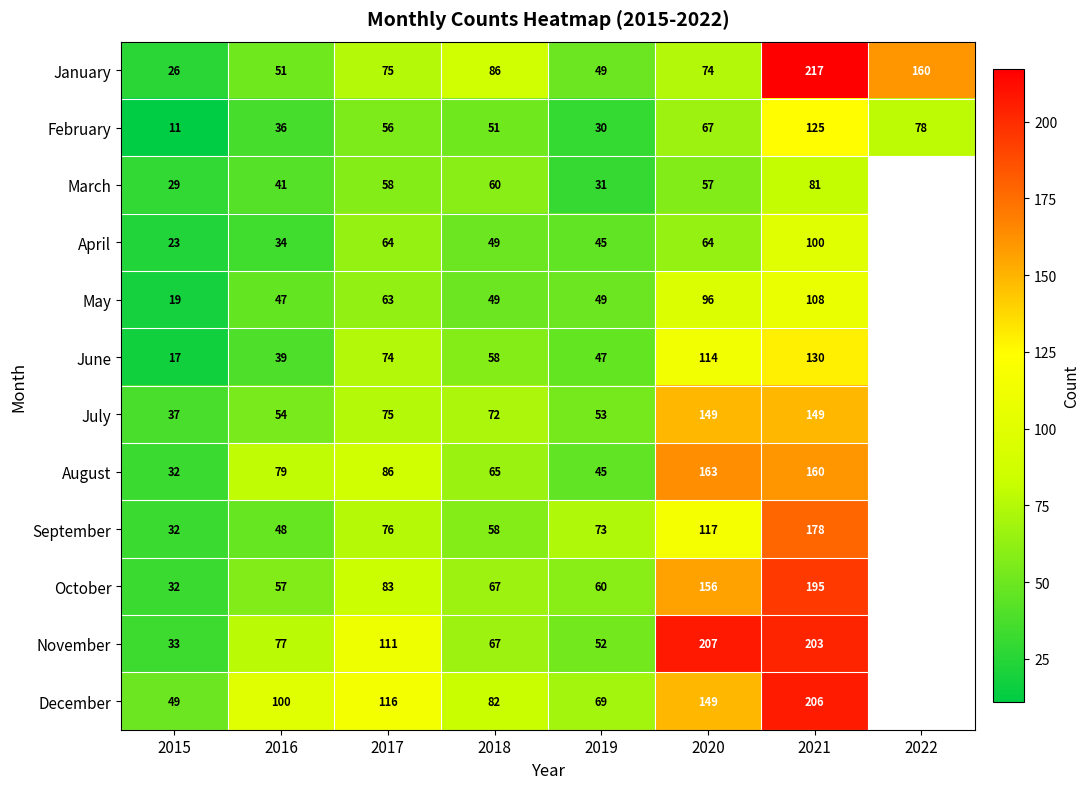

Read the January value at 2017.

75